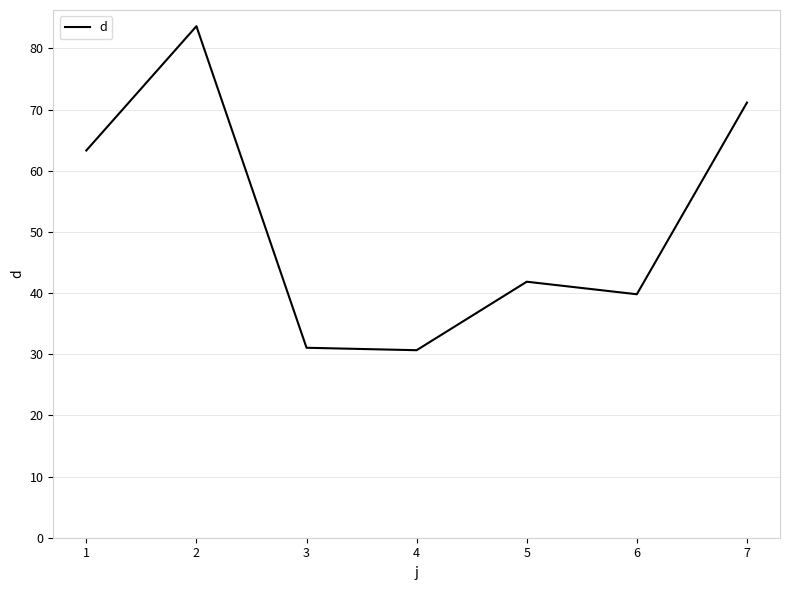

Where is the first local maximum?

2